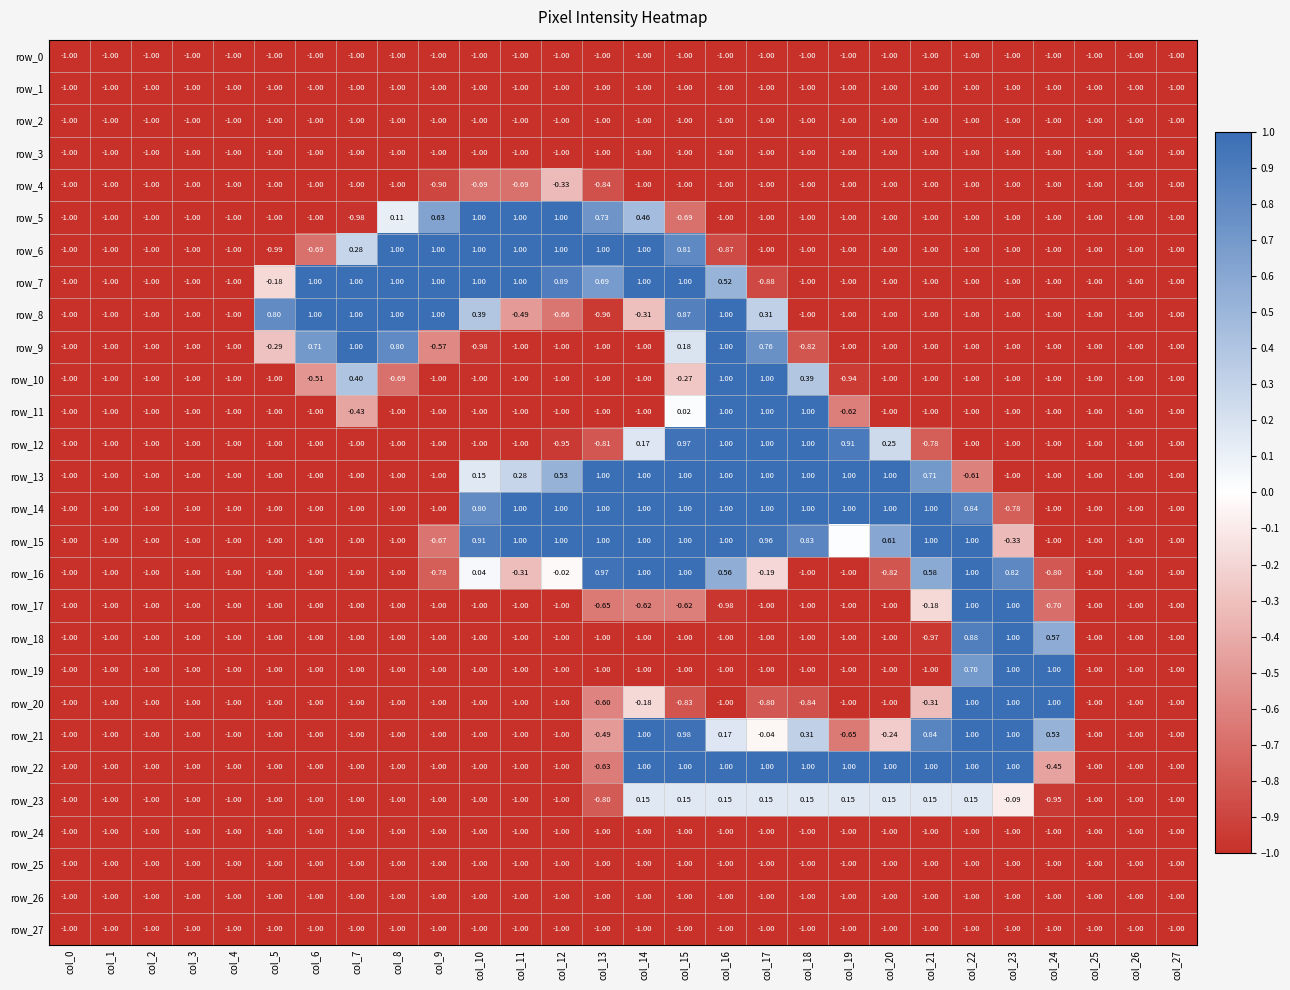

Read the row_27 value at col_16.

-1.0